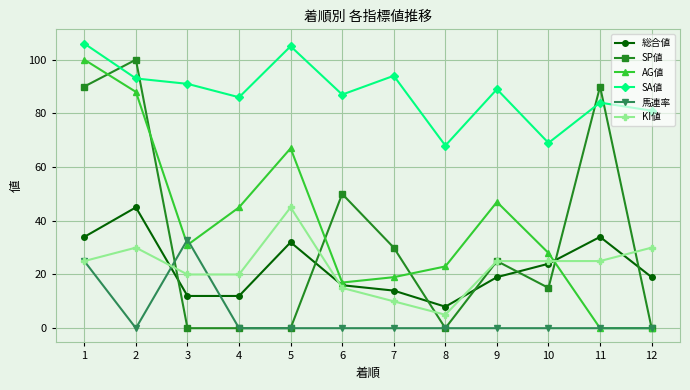

What is the average value of the AG値 series?

39